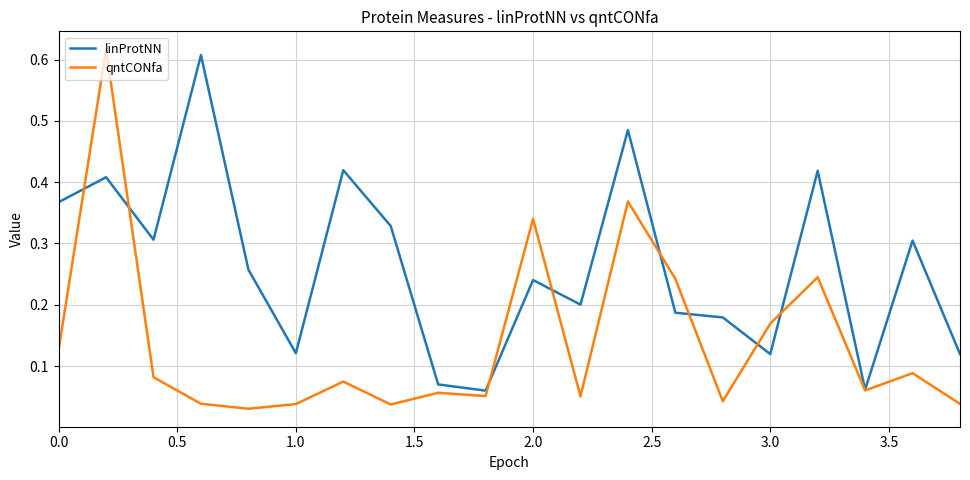

List the series in order of their overall mean, lowest first.

qntCONfa, linProtNN